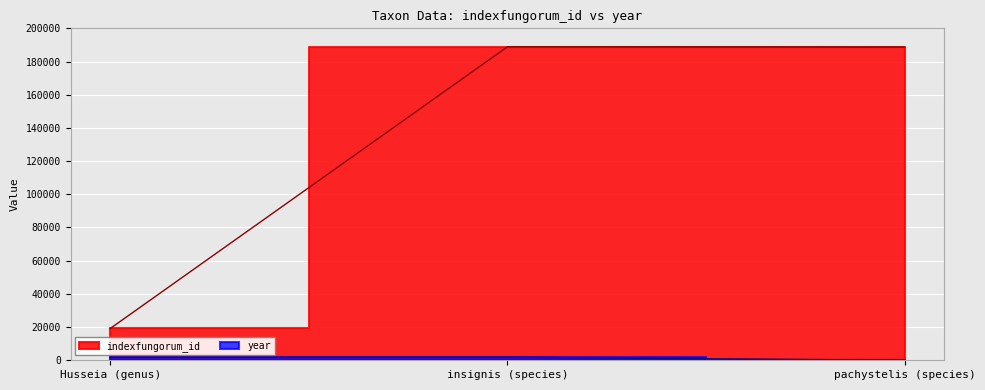

True or false: year has a value of 3195 at insignis (species).

False